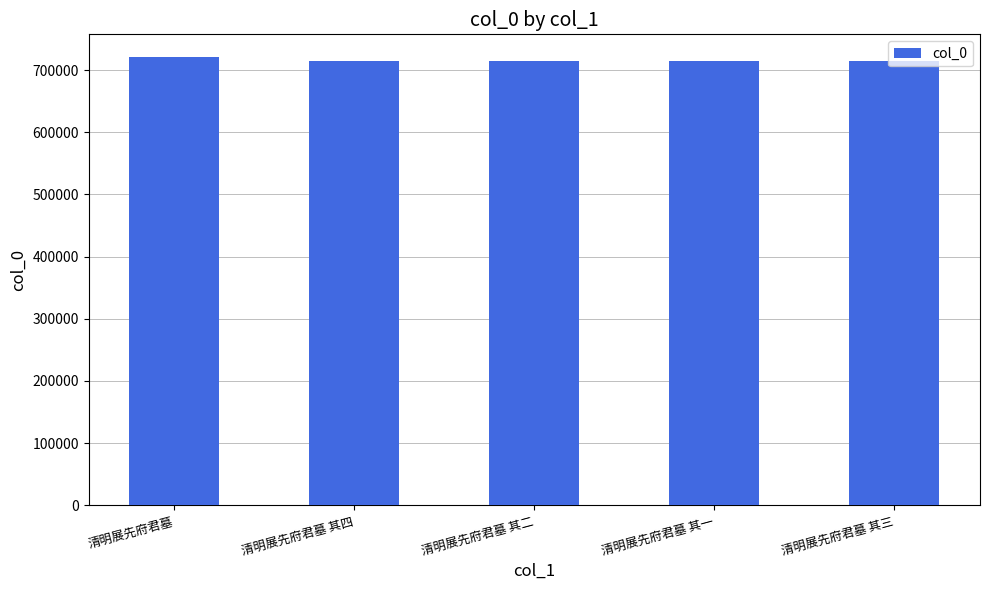

What is the difference between the maximum and minimum values?

7553